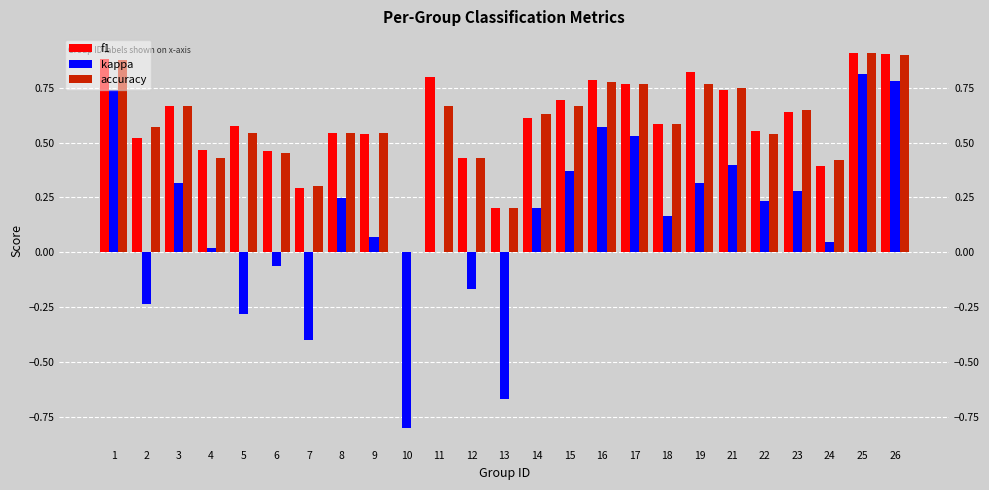

Which series has the largest total across all categories?

f1